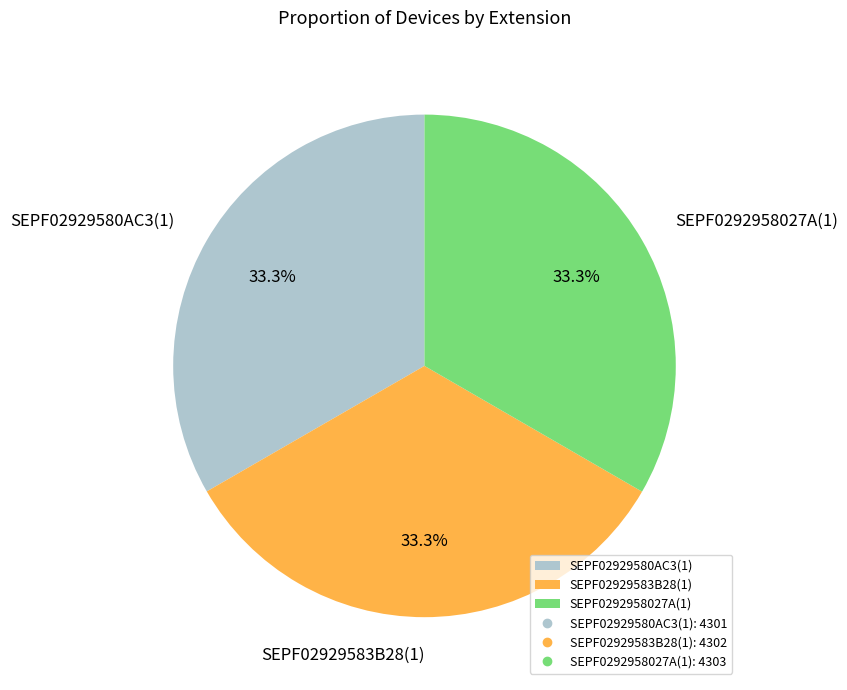

What is the total percentage of SEPF0292958027A(1) and SEPF02929583B28(1)?

66.7%